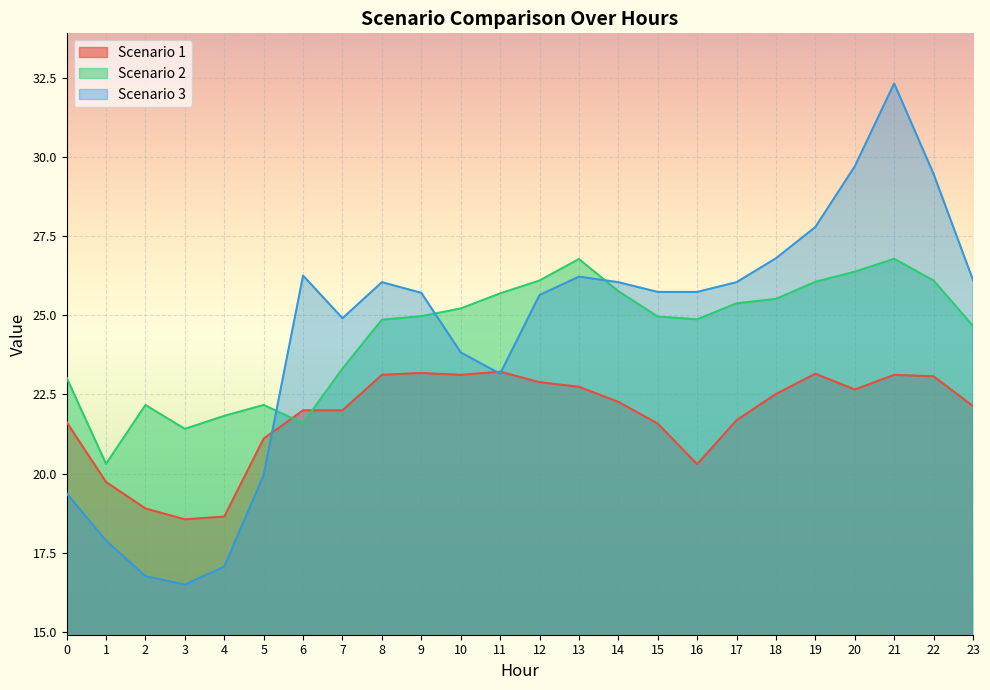

Read the Scenario 3 value at 4.

17.1